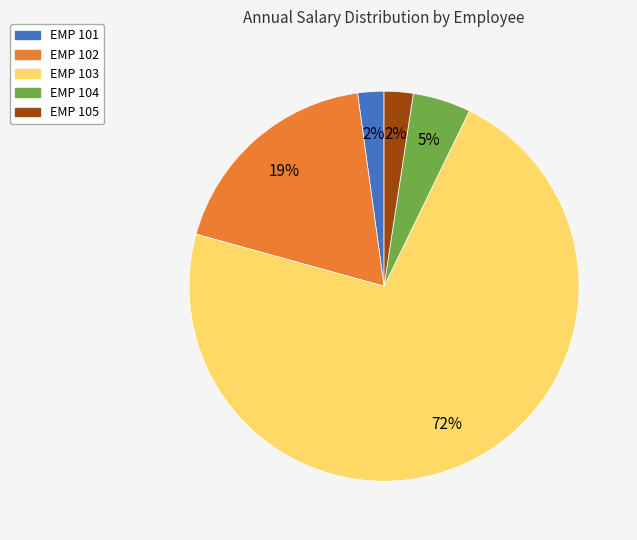

To the nearest percent, what percentage of the pie is EMP 101?

2%